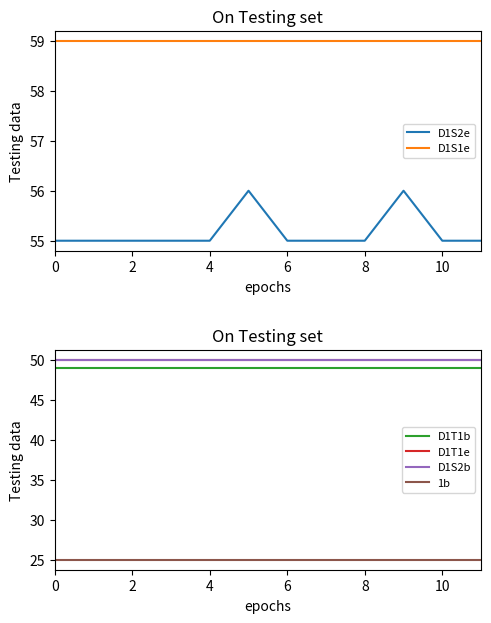

True or false: D1S2e and D1S1e intersect in this chart.

False